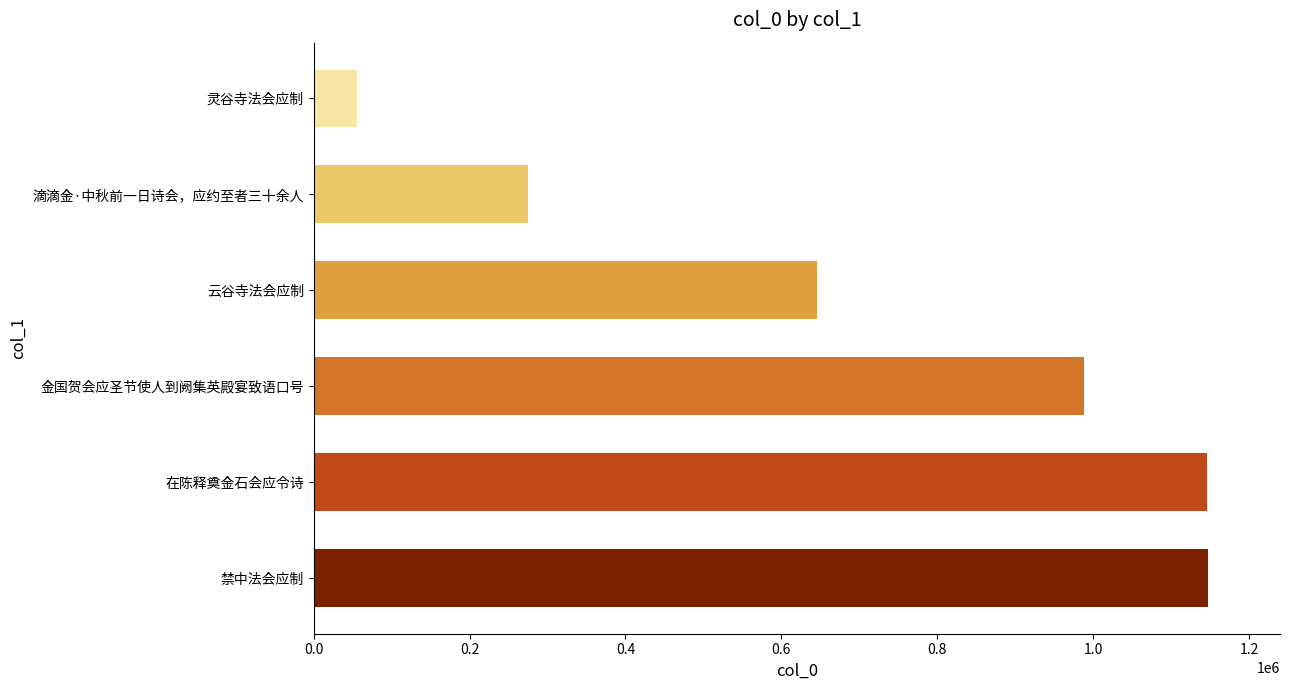

At which category does the chart reach its minimum across all series?

灵谷寺法会应制